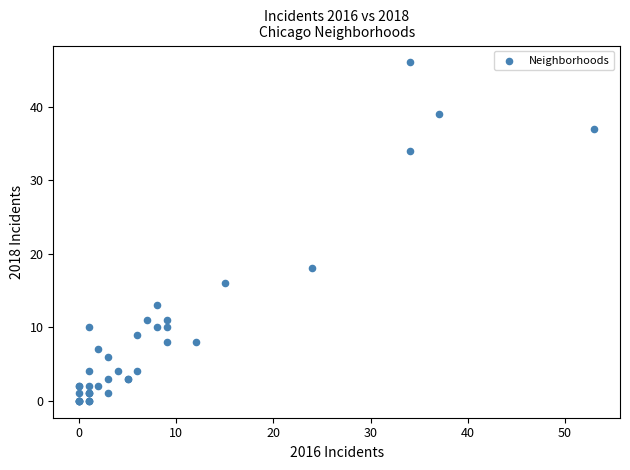

What Y value in the scatter plot is closest to 23?

18